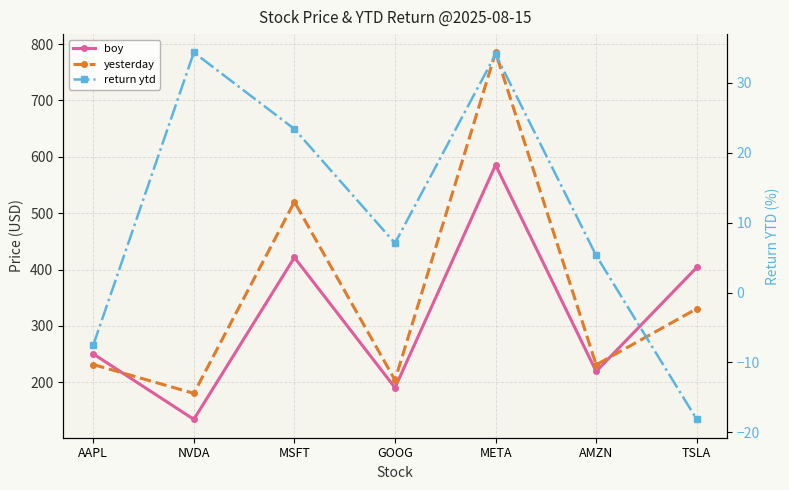

Is it true that return ytd equals 7.1 at GOOG?

True